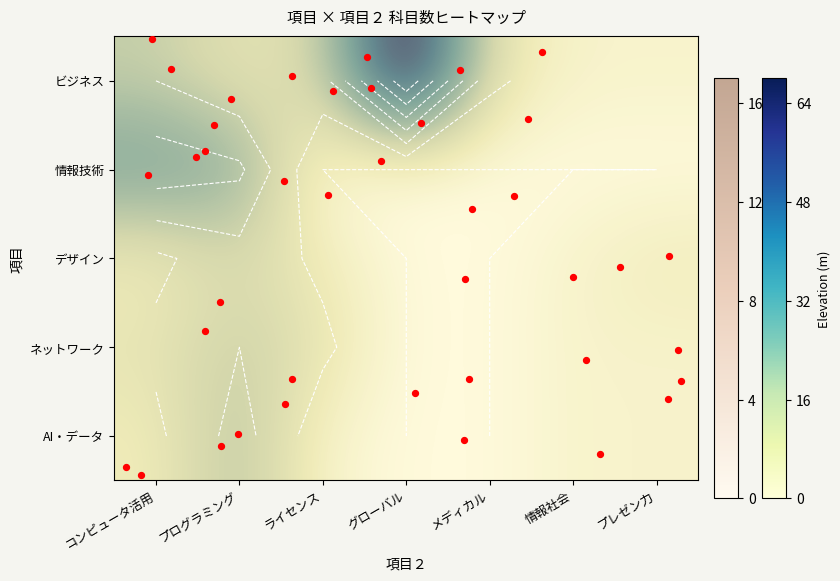

At which label does デザイン first exceed 2?

プログラミング